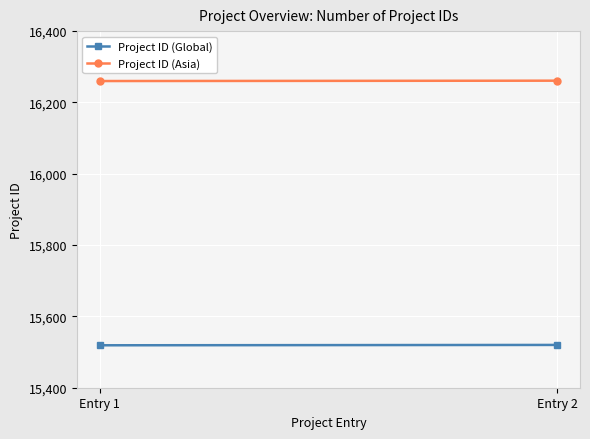

What is the value of the Project ID (Global) point at the 2nd from the left?

15520